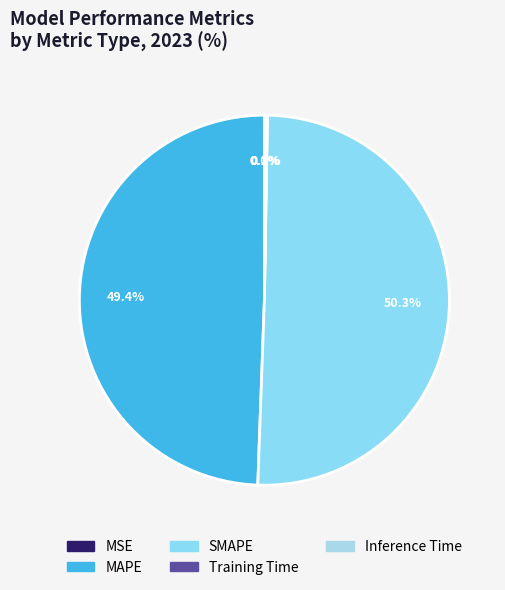

Count the number of slices in the pie.

5